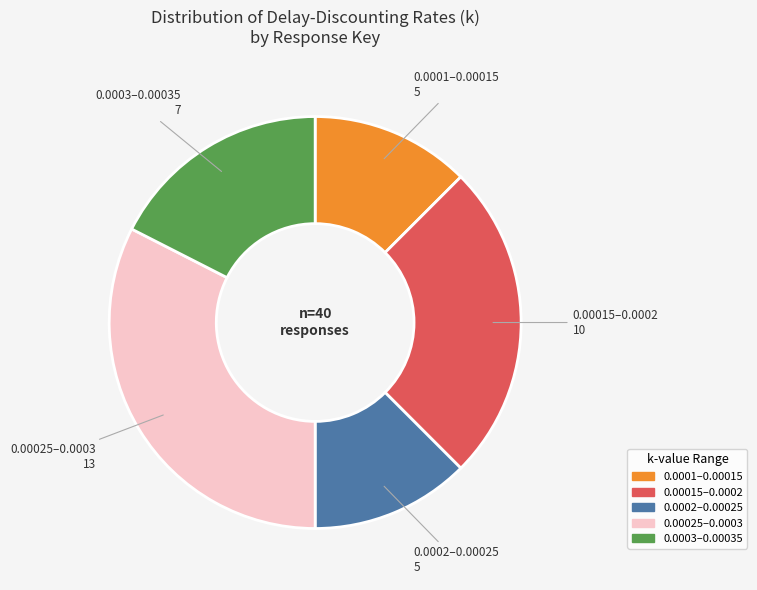

Does any single category account for the majority?

No